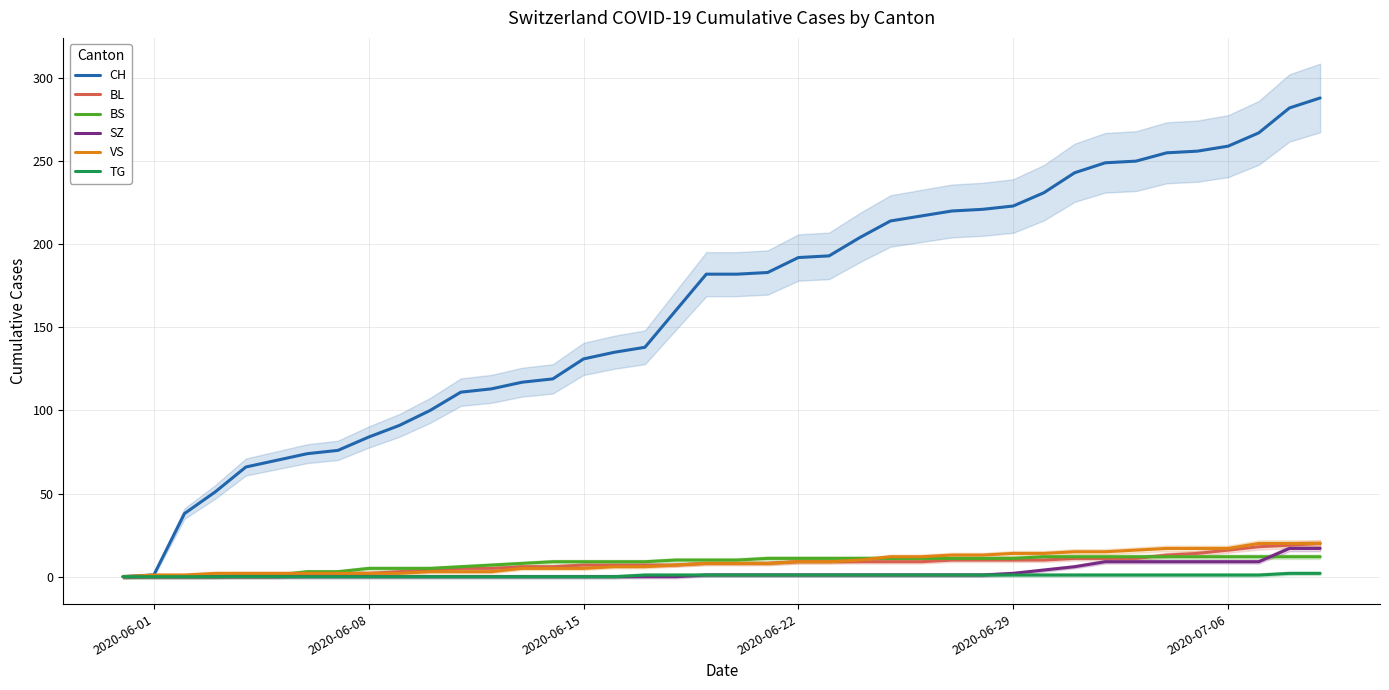

How many data points in CH are above 182?

19